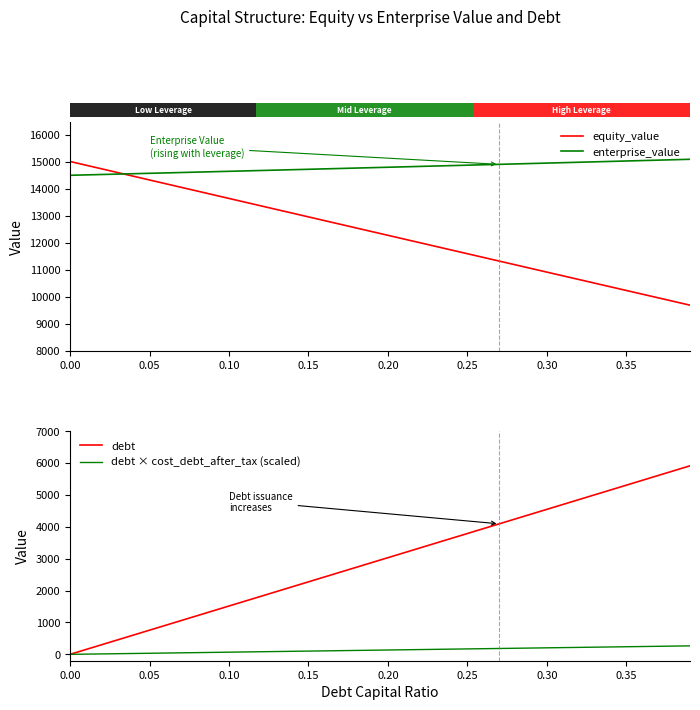

Read the equity_value value at 9.

13793.7